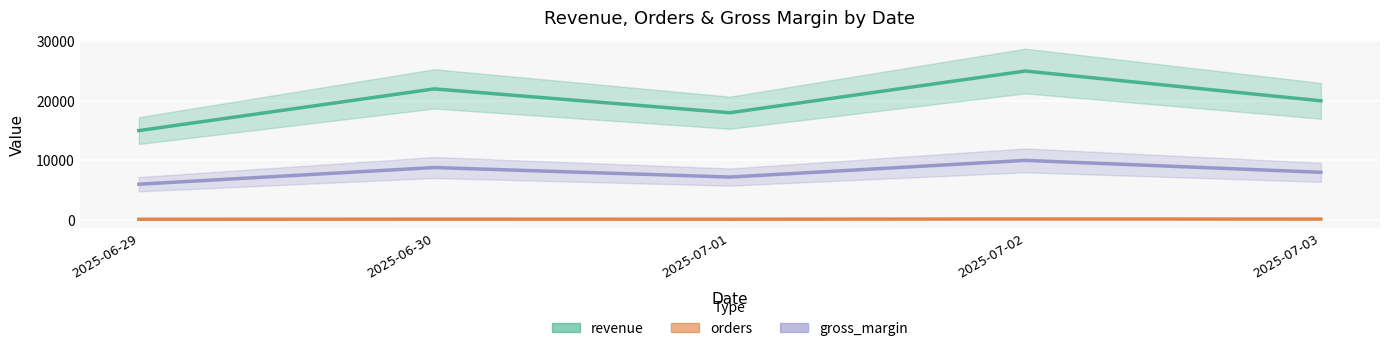

What are all the series names shown in the legend?

revenue, gross_margin, orders